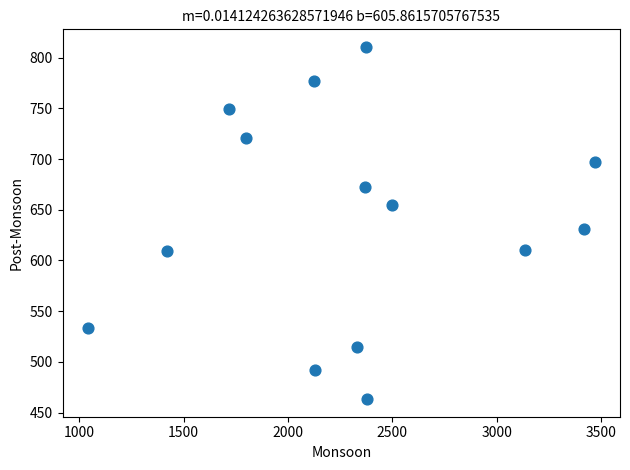

What is the range of Y values (max minus min)?

347.3